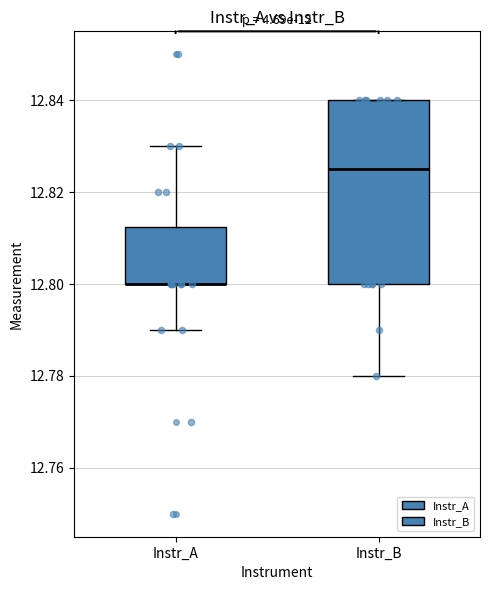

Where is the upper edge of the box for Instr_A on the y-axis? The values are not printed on the chart, so give them approximately, as read against the axis.

12.812